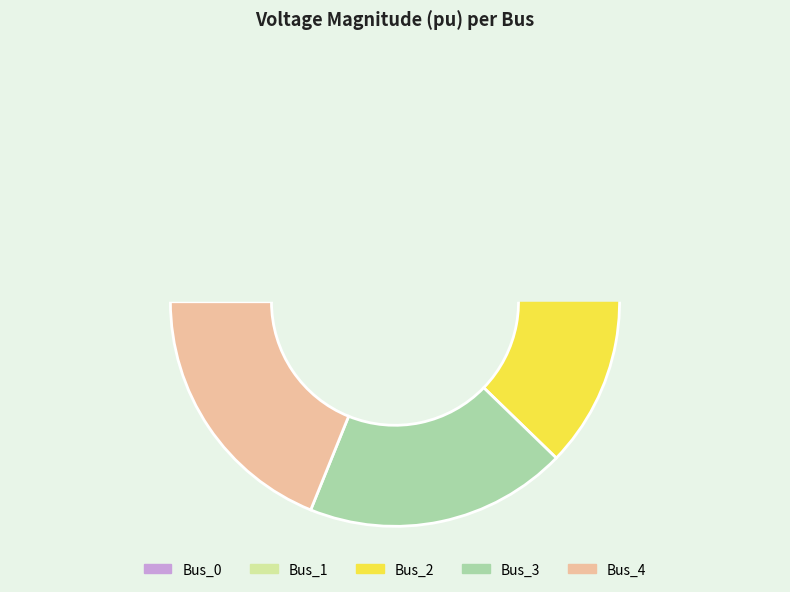

Is the sum of Bus_4 and Bus_0 greater than half?

No